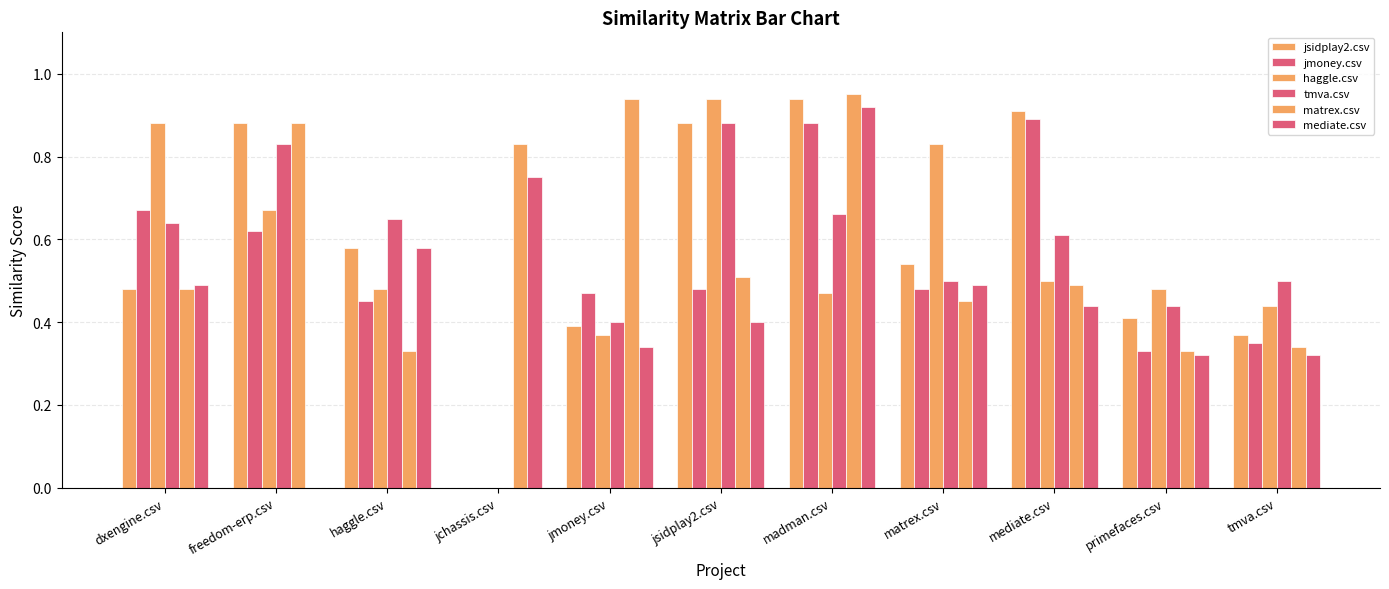

How many distinct data groups are displayed?

6